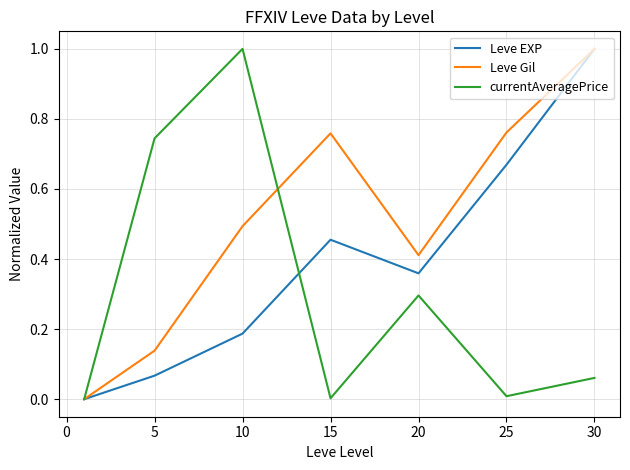

Which series has the largest total across all categories?

Leve Gil